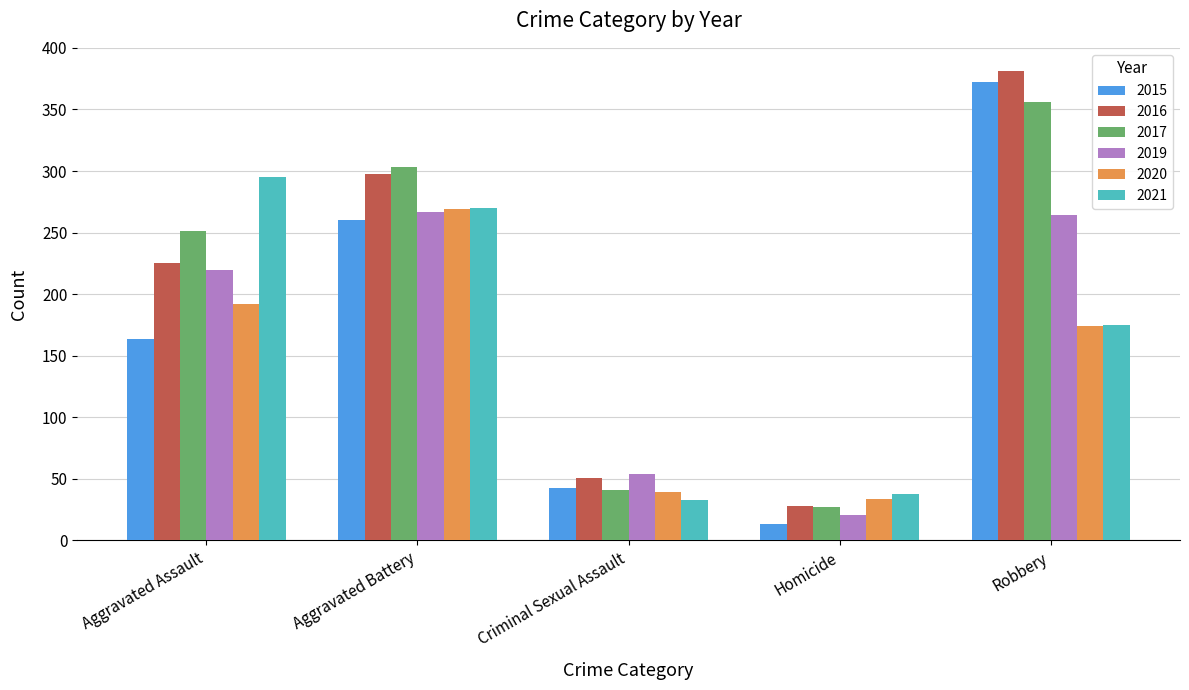

What position from the right is Aggravated Battery?

4